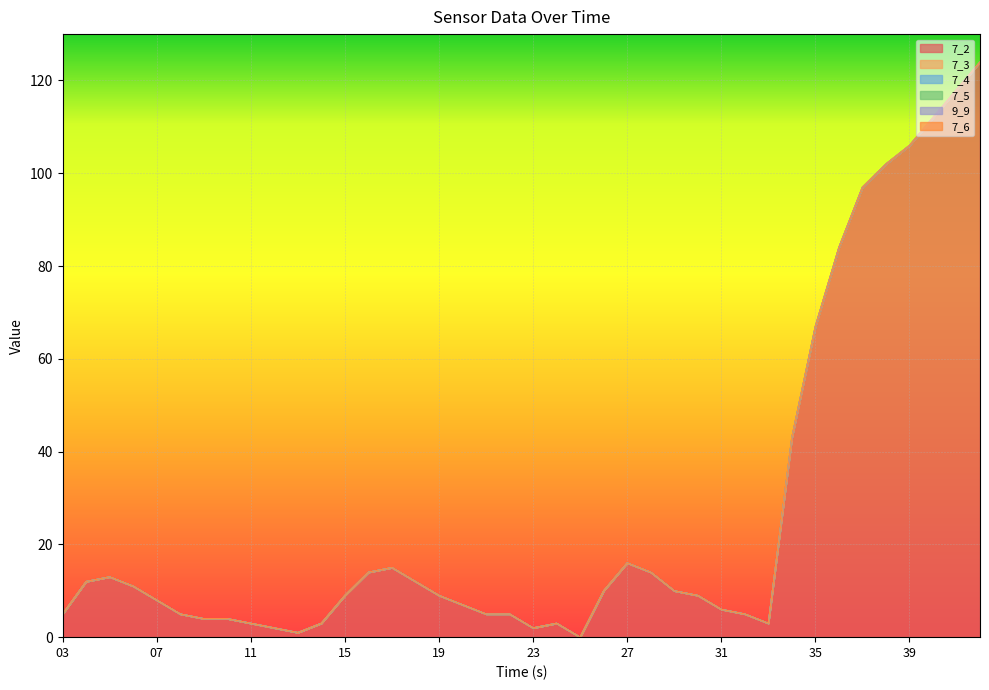

How many categories are shown in the chart?

40